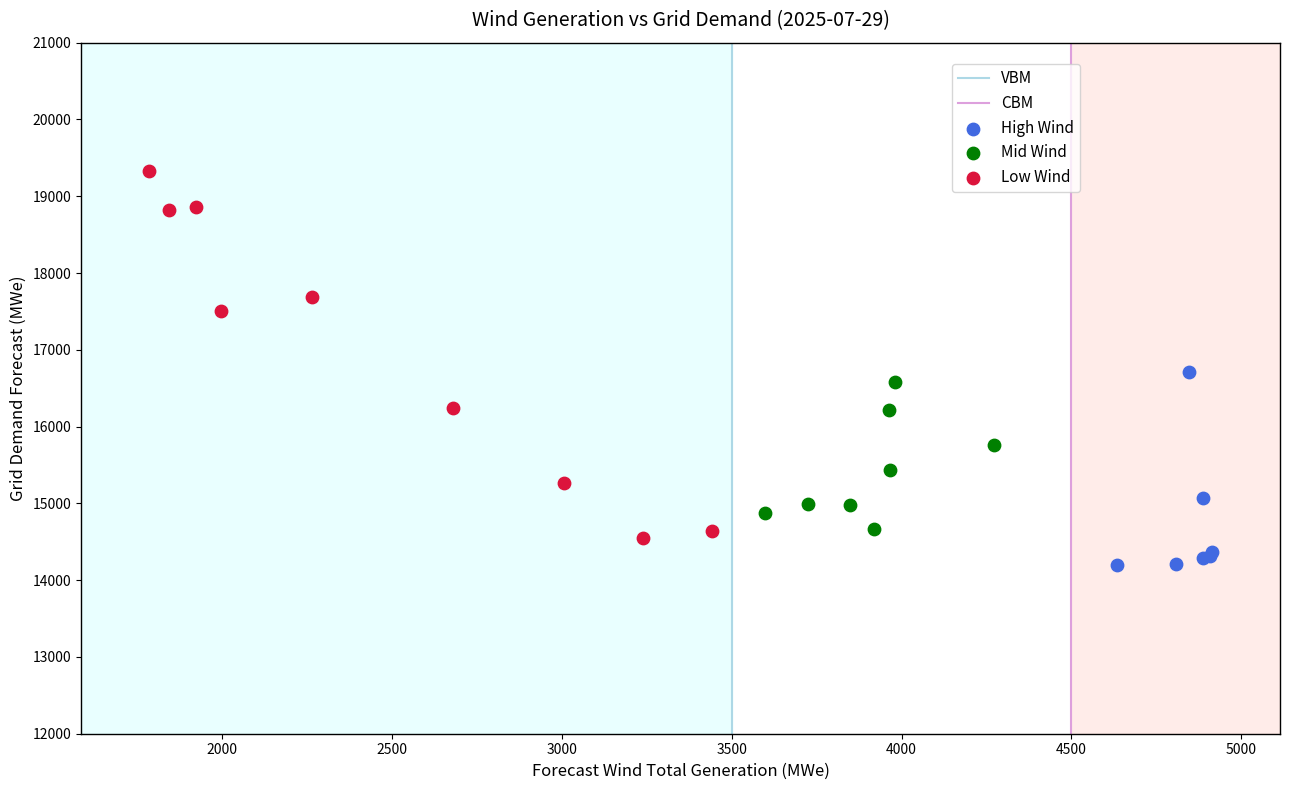

Which series contains the highest Y value?

Low Wind